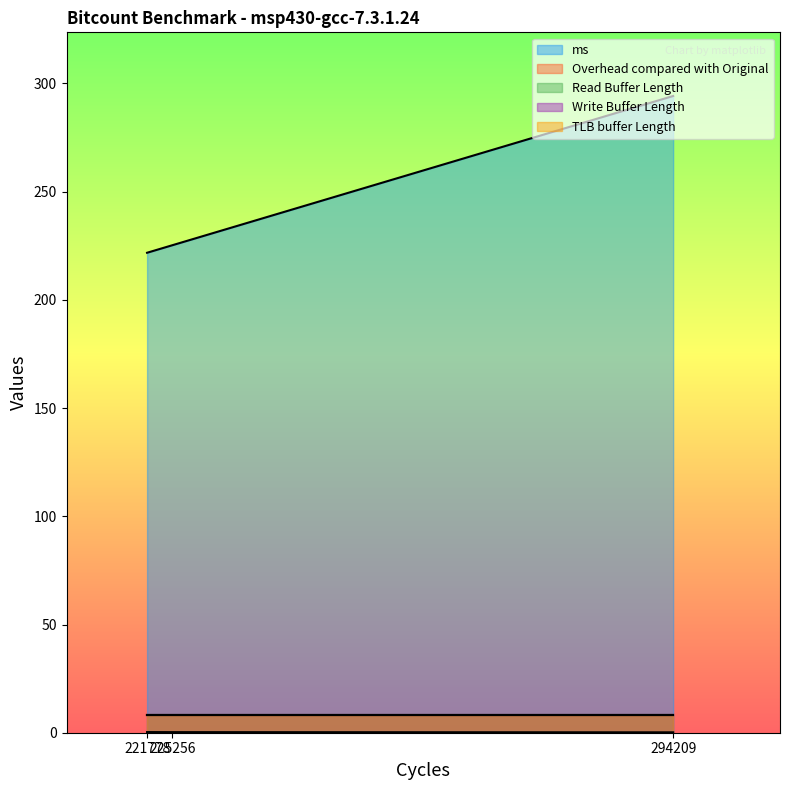

What is the value of the Write Buffer Length point at the 1st from the left?

8.0